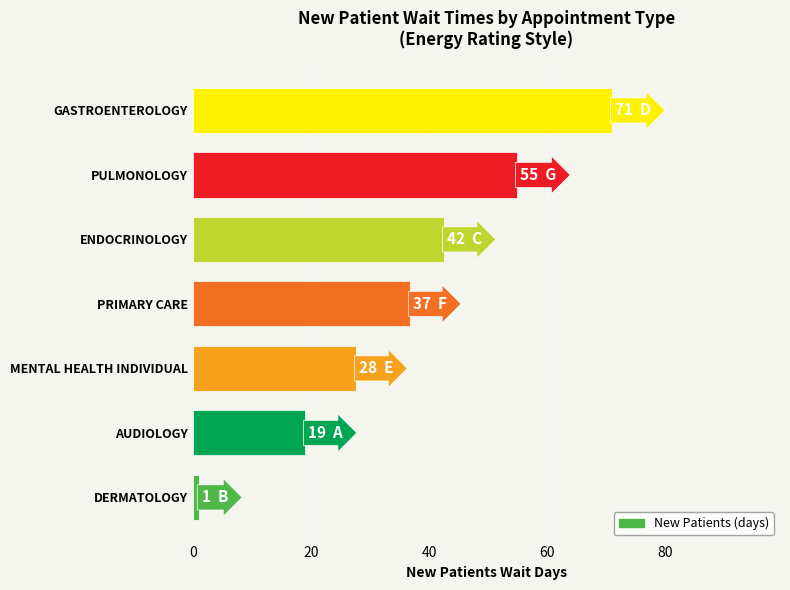

Between PULMONOLOGY and PRIMARY CARE, which is larger?

PULMONOLOGY